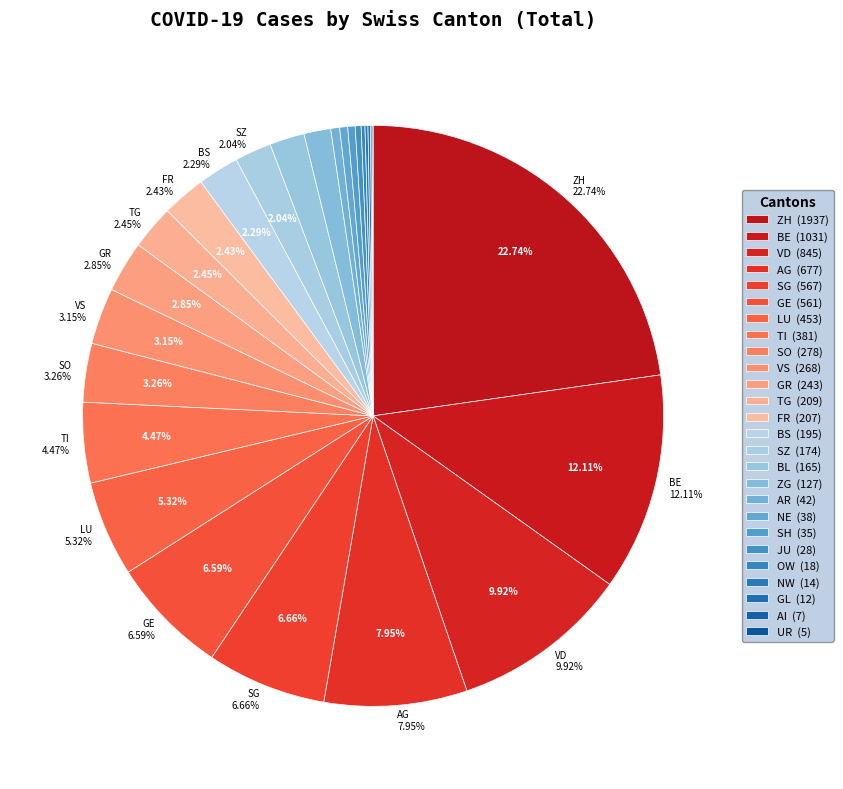

Rank the categories by value from lowest to highest.

UR, AI, GL, NW, OW, JU, SH, NE, AR, ZG, BL, SZ, BS, FR, TG, GR, VS, SO, TI, LU, GE, SG, AG, VD, BE, ZH